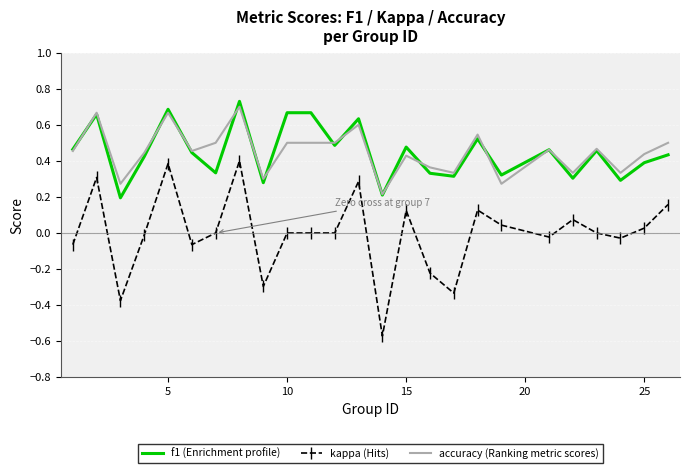

True or false: kappa (Hits) and f1 (Enrichment profile) intersect in this chart.

False